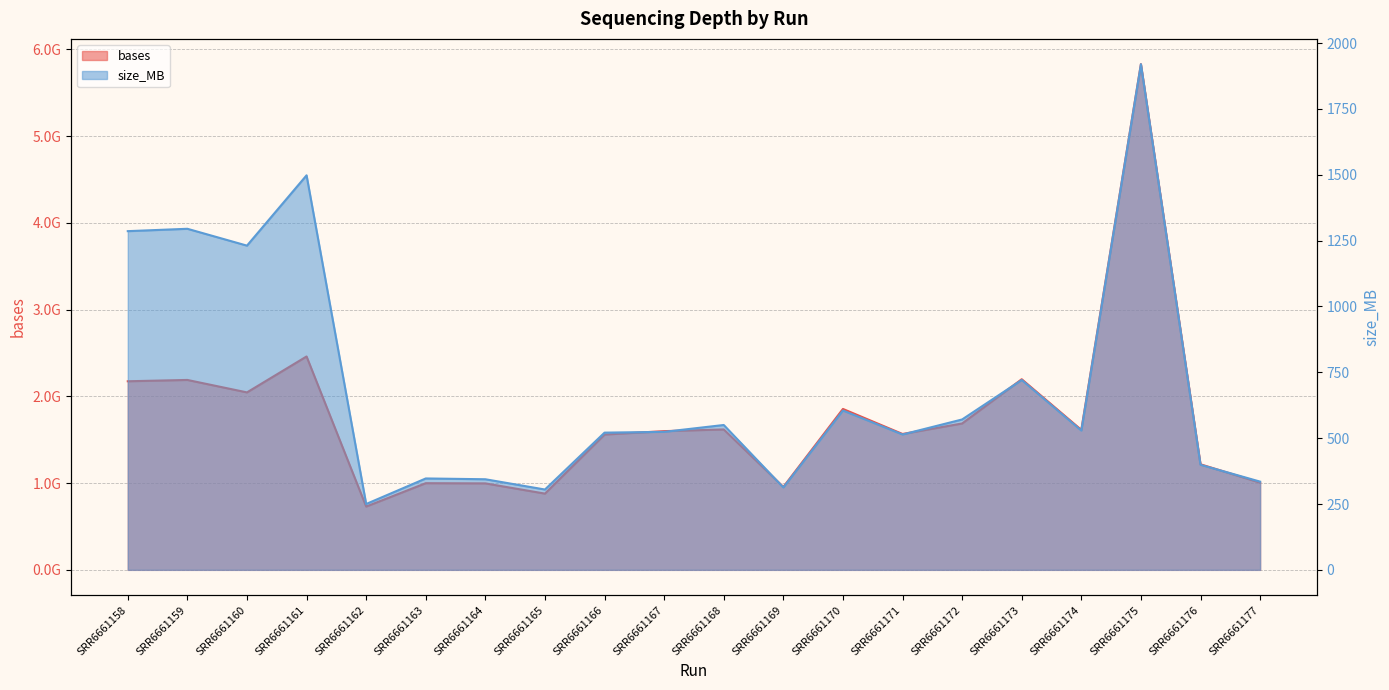

List the series in order of their peak value, lowest first.

size_MB, bases